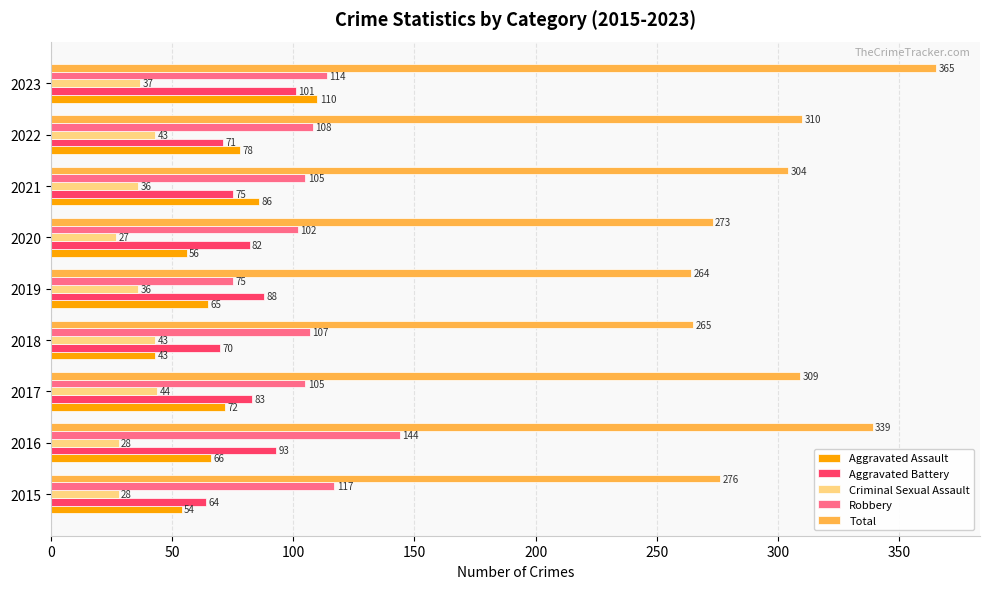

List the labels in order of Total value, largest first.

2023, 2016, 2022, 2017, 2021, 2015, 2020, 2018, 2019